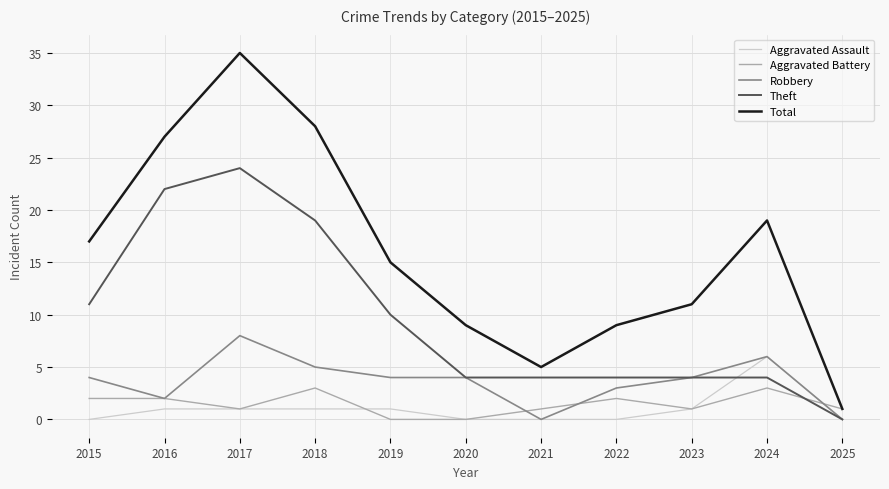

Reading left to right, extract all data points from this chart.

Aggravated Assault: 2015=0	2016=1	2017=1	2018=1	2019=1	2020=0	2021=0	2022=0	2023=1	2024=6	2025=0
Aggravated Battery: 2015=2	2016=2	2017=1	2018=3	2019=0	2020=0	2021=1	2022=2	2023=1	2024=3	2025=1
Robbery: 2015=4	2016=2	2017=8	2018=5	2019=4	2020=4	2021=0	2022=3	2023=4	2024=6	2025=0
Theft: 2015=11	2016=22	2017=24	2018=19	2019=10	2020=4	2021=4	2022=4	2023=4	2024=4	2025=0
Total: 2015=17	2016=27	2017=35	2018=28	2019=15	2020=9	2021=5	2022=9	2023=11	2024=19	2025=1